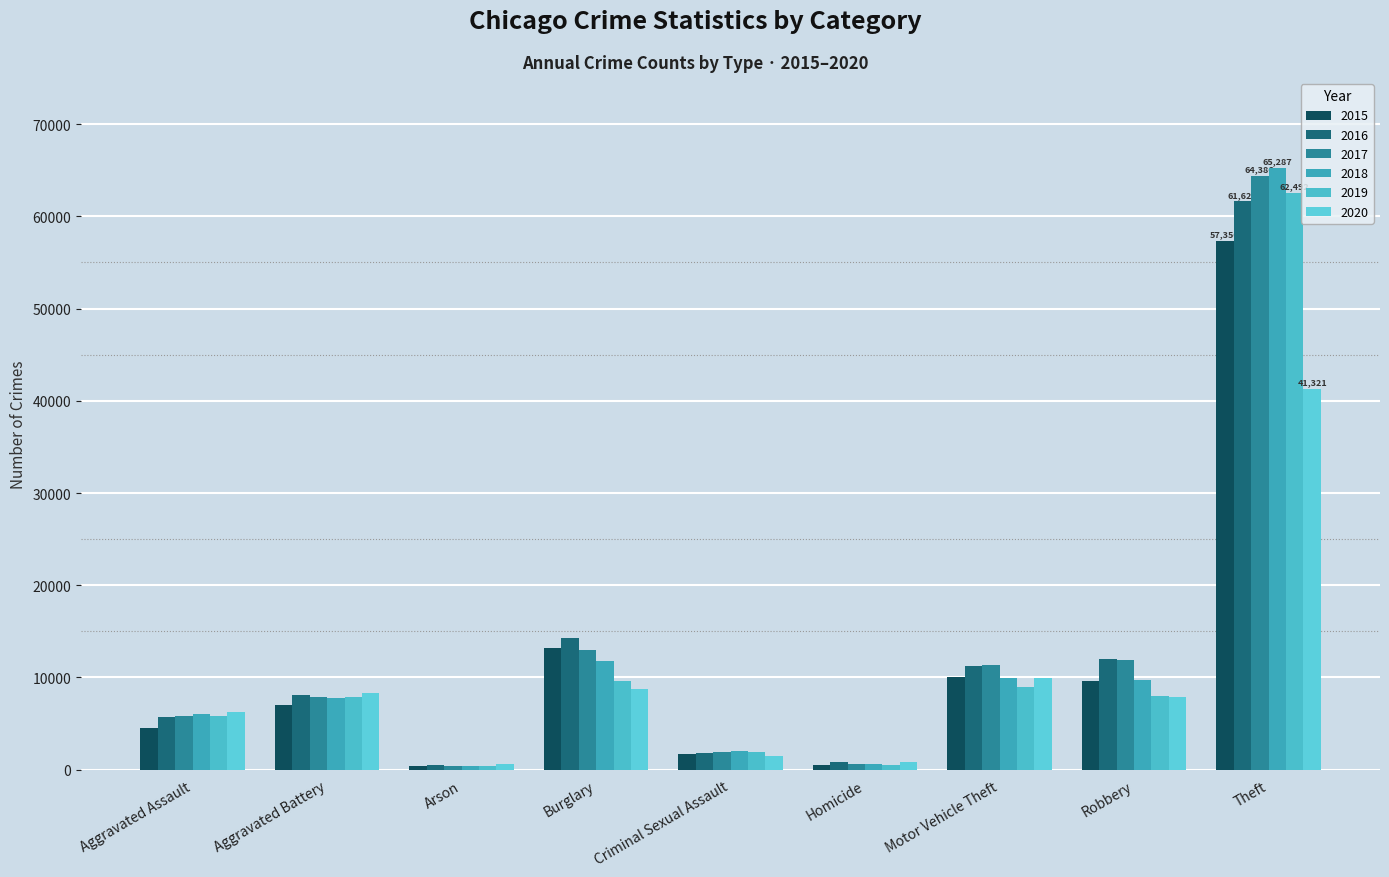

Is it true that 2016 equals 2592 at Aggravated Battery?

False